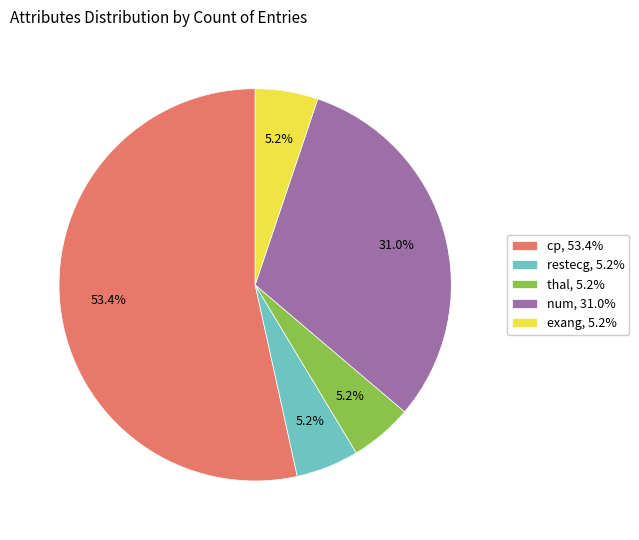

True or false: num accounts for 23% of the total.

False